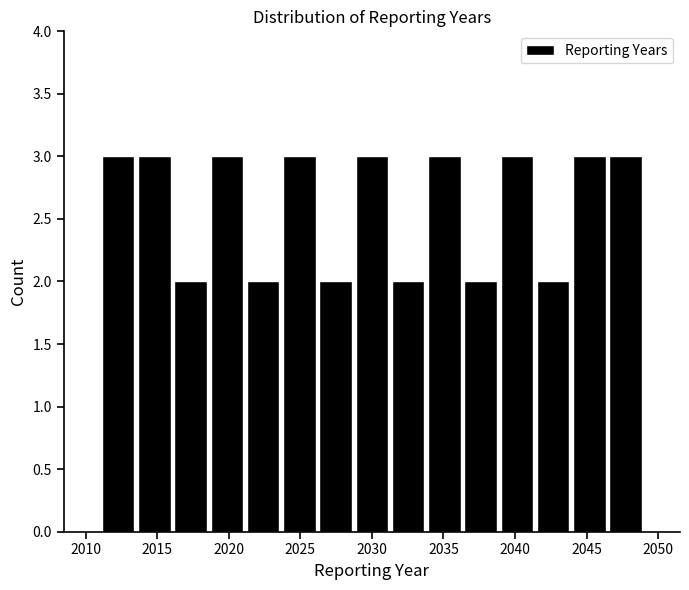

Reading left to right, list every bar in this chart as the range it spans on the x-axis followed by its height. Neither the bar edges nor the heights are printed on the chart, so give them approximately, as read against the axes.

2011.0 to 2013.5: 3
2013.5 to 2016.0: 3
2016.0 to 2018.5: 2
2018.5 to 2021.0: 3
2021.0 to 2023.5: 2
2023.5 to 2026.0: 3
2026.0 to 2028.5: 2
2028.5 to 2031.5: 3
2031.5 to 2034.0: 2
2034.0 to 2036.5: 3
2036.5 to 2039.0: 2
2039.0 to 2041.5: 3
2041.5 to 2044.0: 2
2044.0 to 2046.5: 3
2046.5 to 2049.0: 3